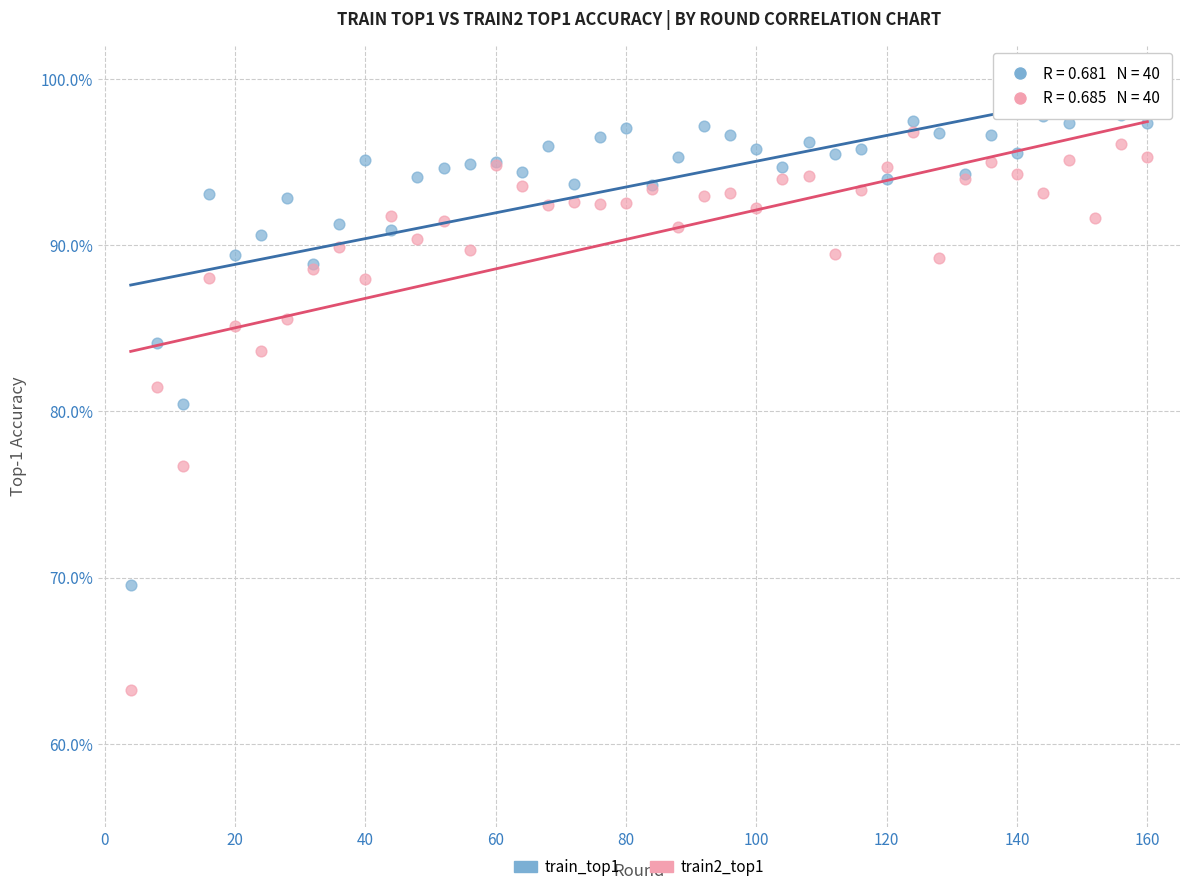

Which series has the widest spread of Y values?

train2_top1